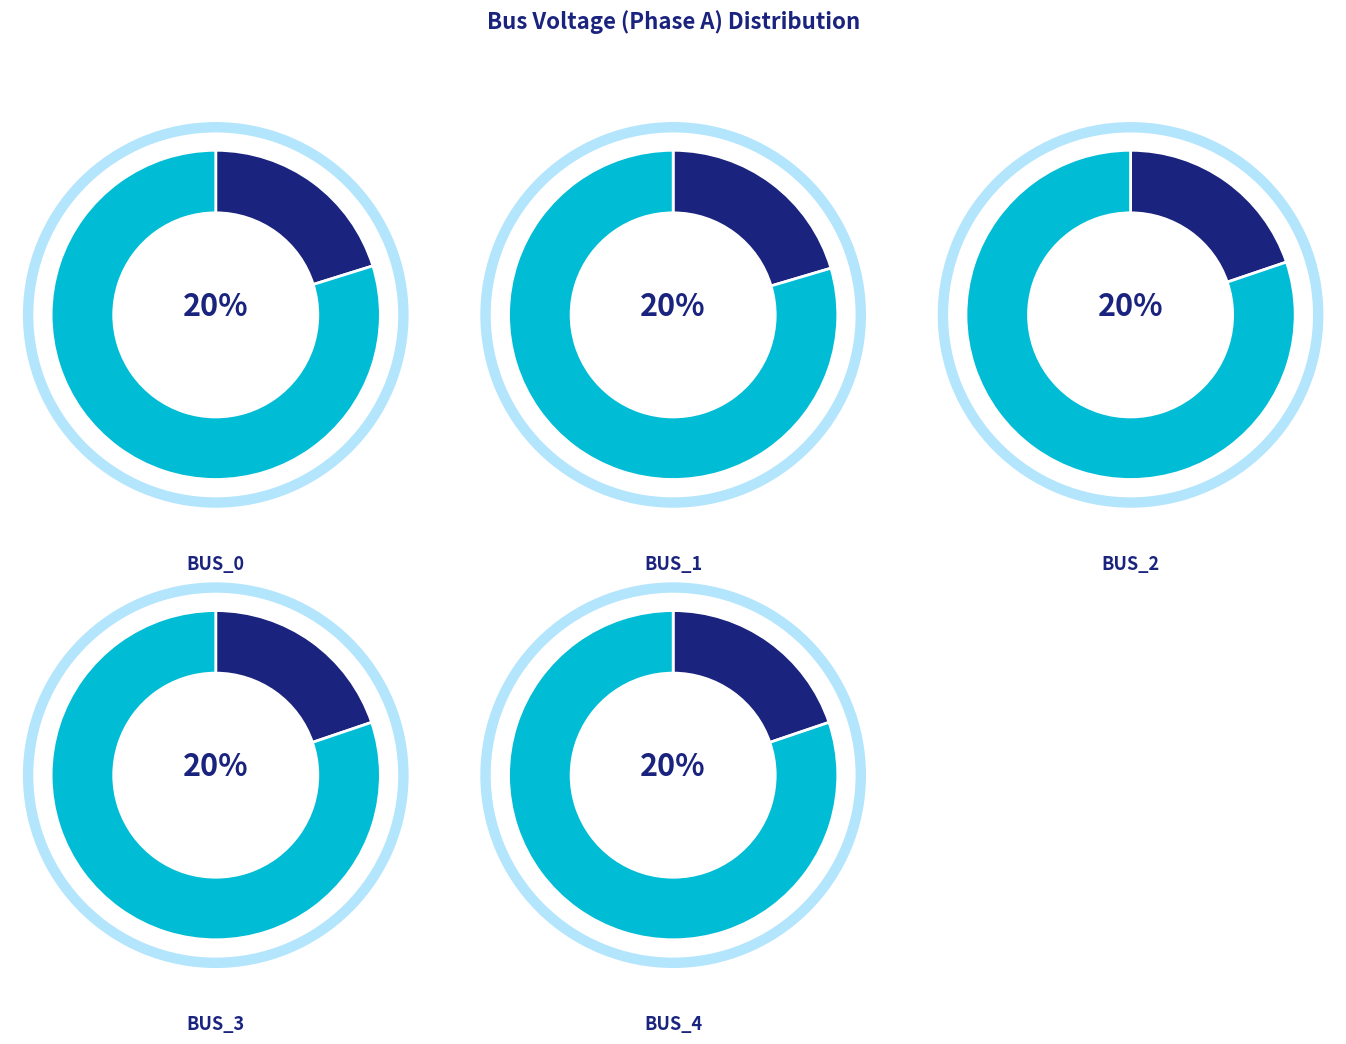

What percentage is NOT represented by Bus_3?

80.2%